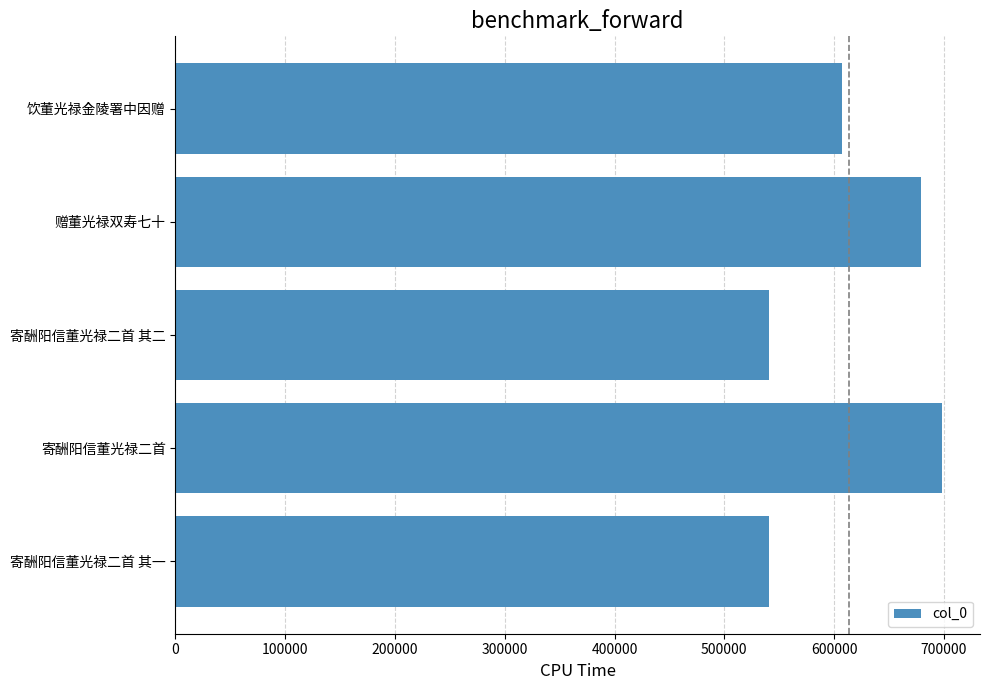

What is the difference between the maximum and minimum values?

156987